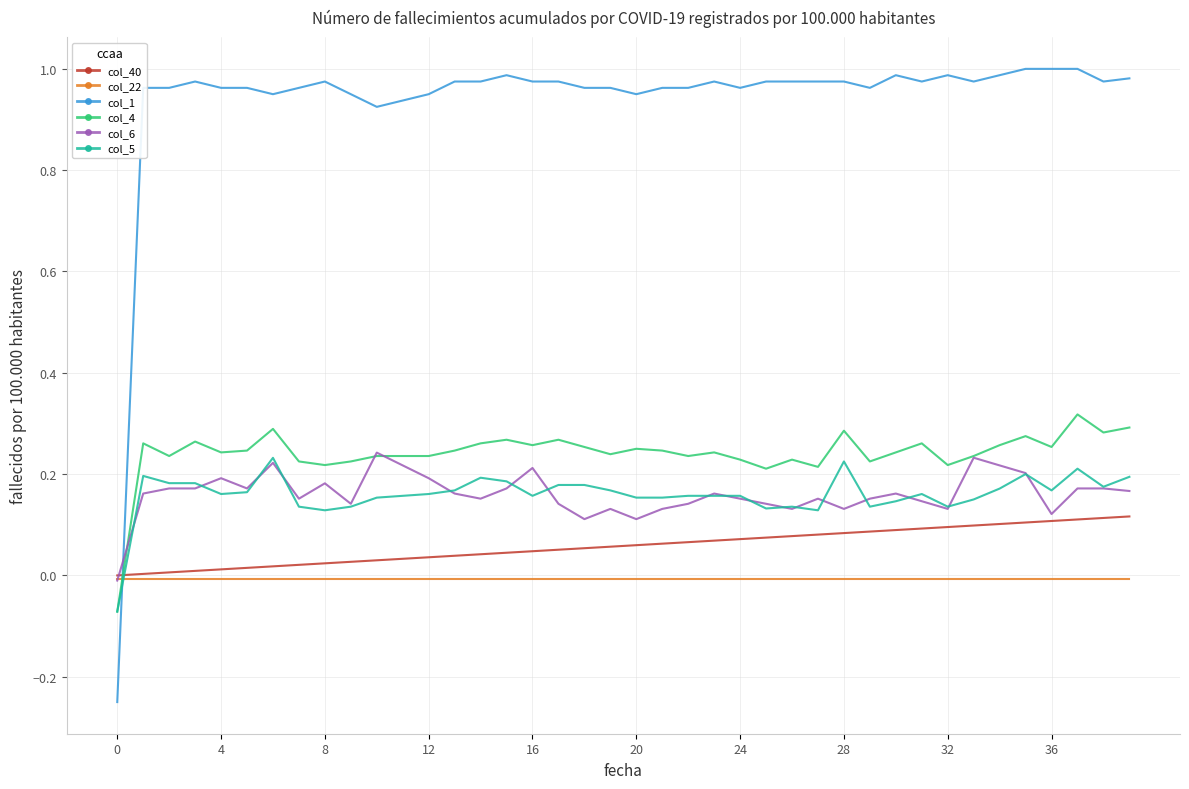

What are all the series names shown in the legend?

col_40, col_22, col_1, col_4, col_6, col_5